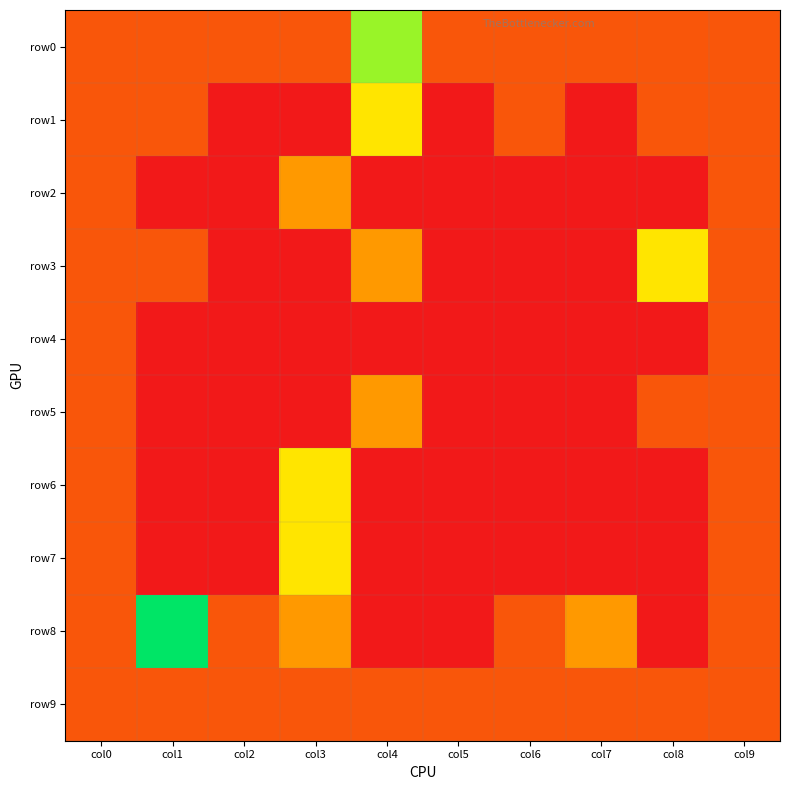

At col0, list the series in order from largest to smallest.

row0, row1, row2, row3, row4, row5, row6, row7, row8, row9